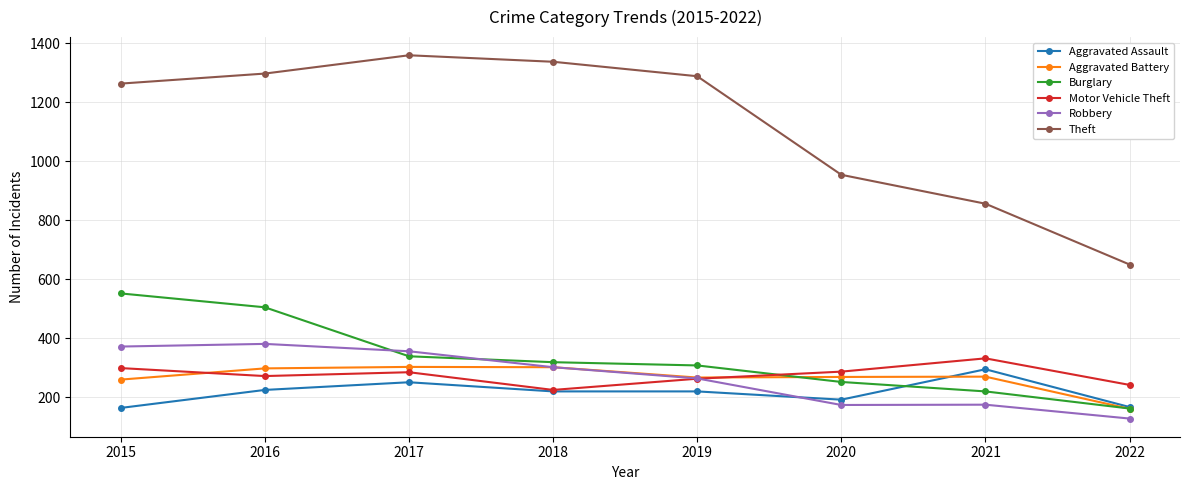

Which label corresponds to the largest value in the chart?

2017